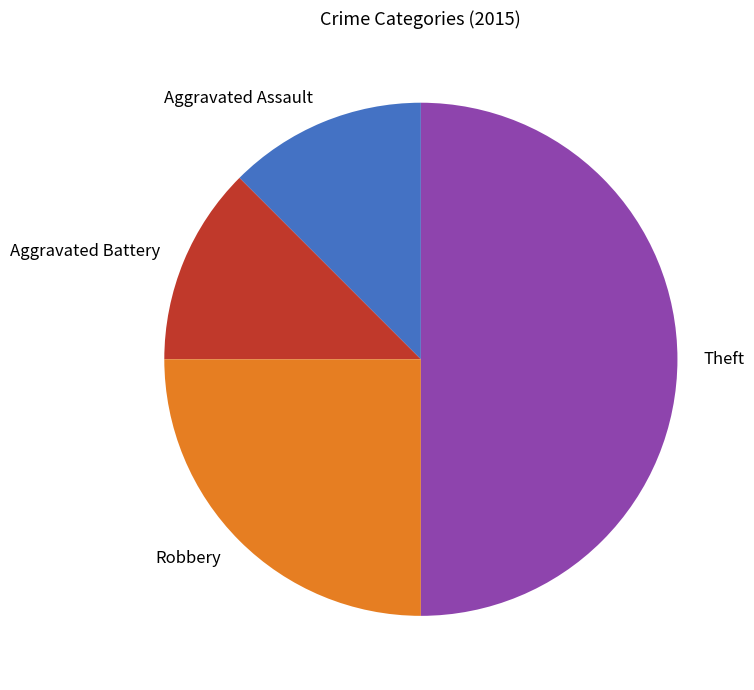

Which slice is the largest?

Theft